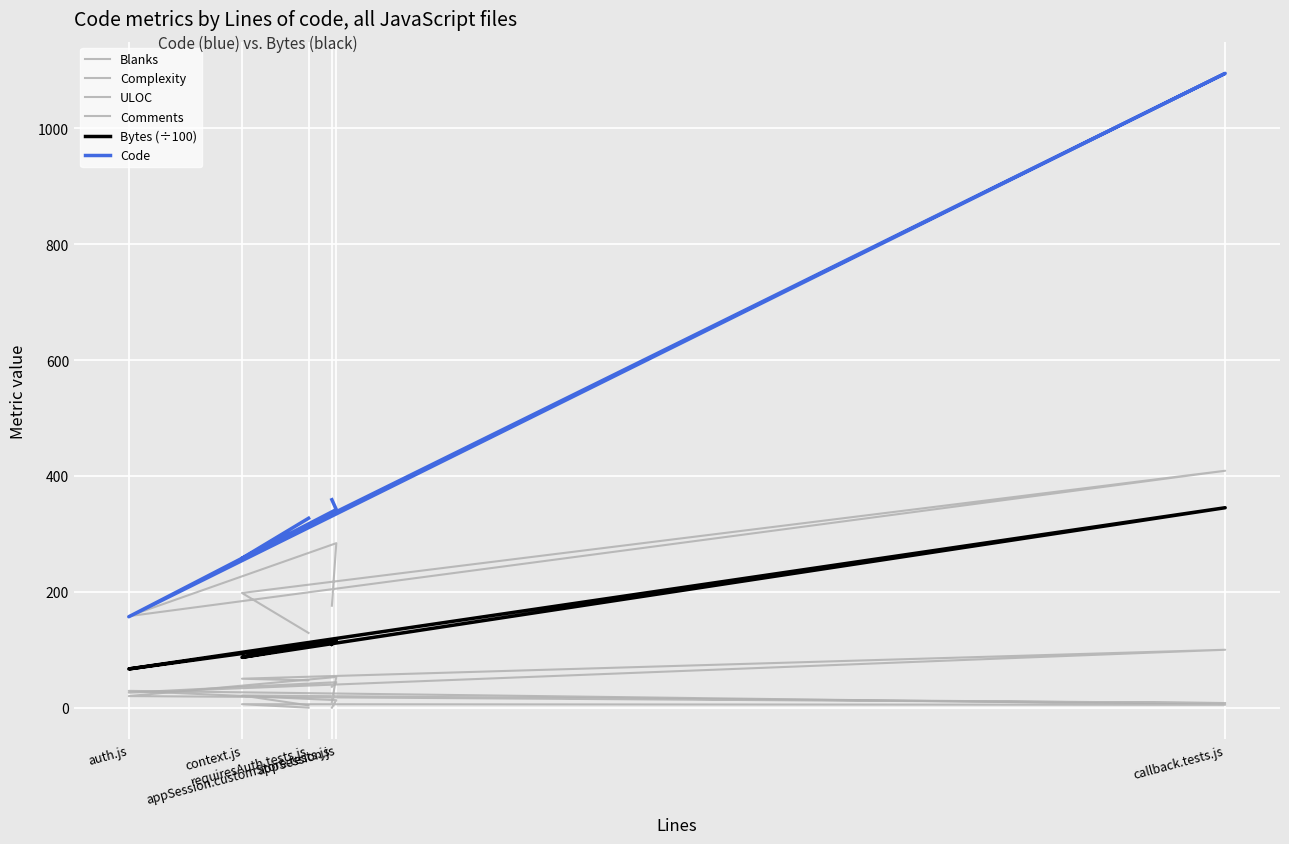

What is the difference between the maximum and minimum values in the Complexity series?

49.0